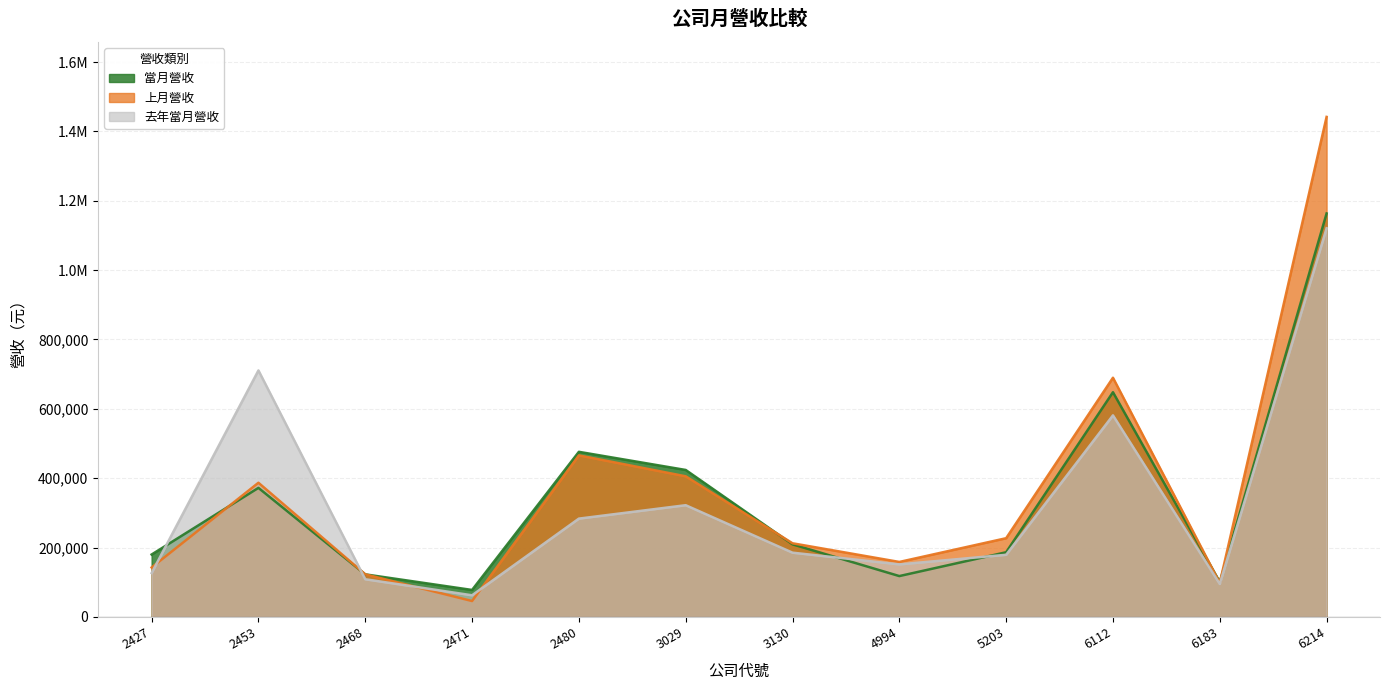

Where is the first local minimum for 上月營收?

2471